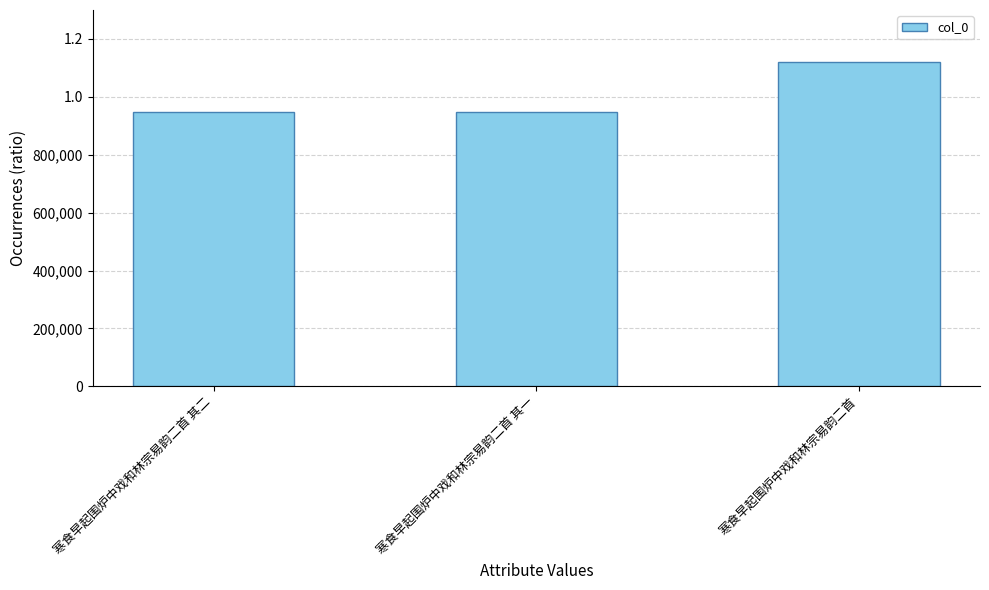

What is the difference between the second highest and minimum values?

1